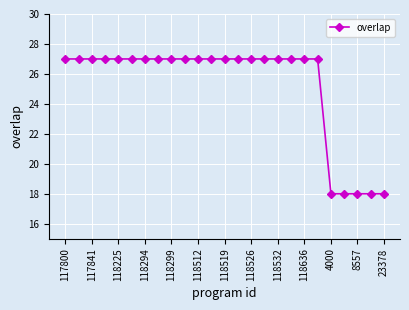

What is the difference between the maximum and minimum values?

9